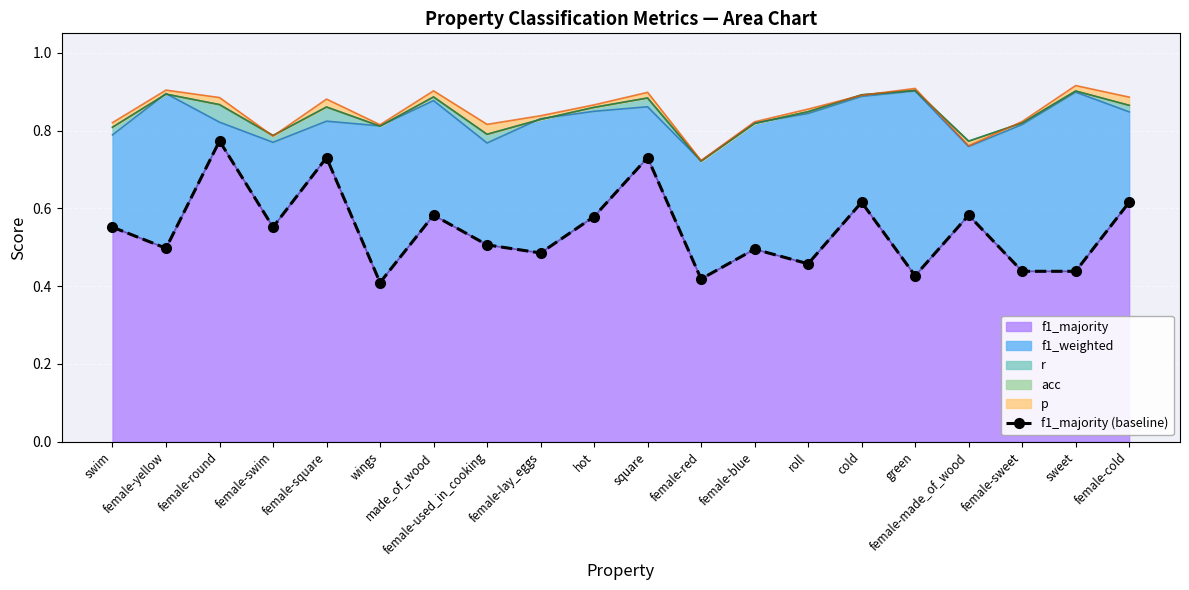

Where is the data nearest to the value 0?

wings